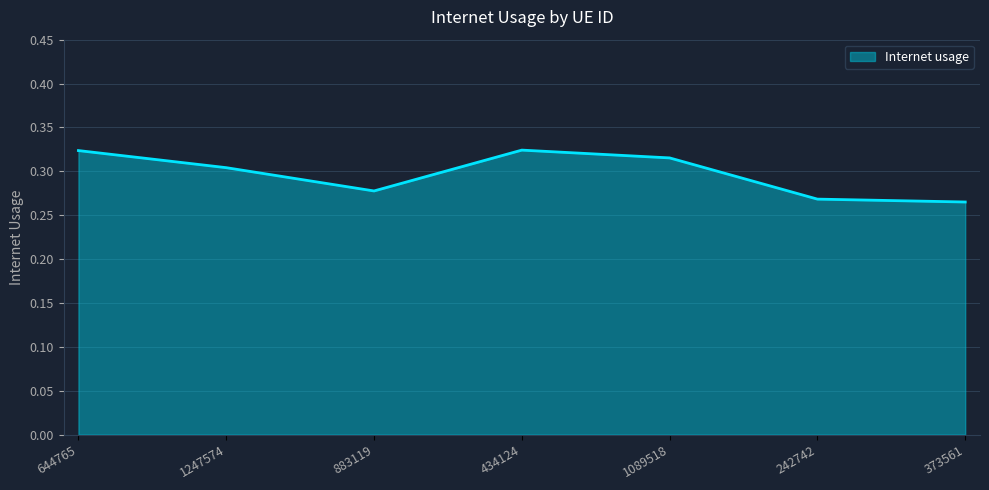

What is the difference between the maximum and second lowest values?

0.1